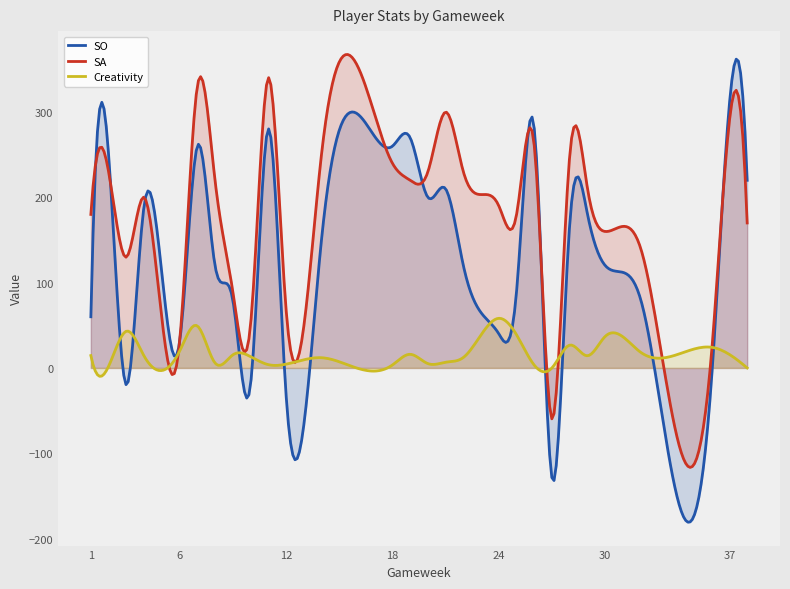

Rank the series by their maximum value, from lowest to highest.

Creativity, SO, SA